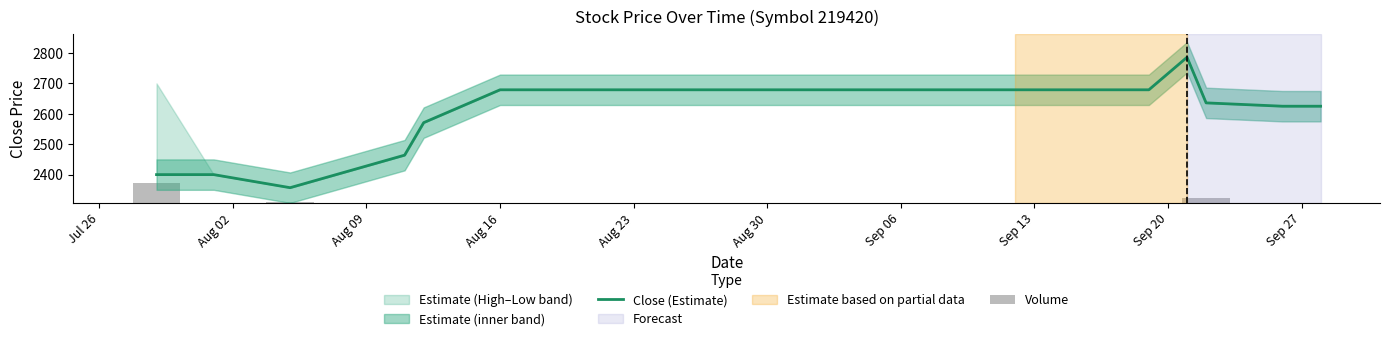

What is the highest value of the Close (Estimate) series?

2786